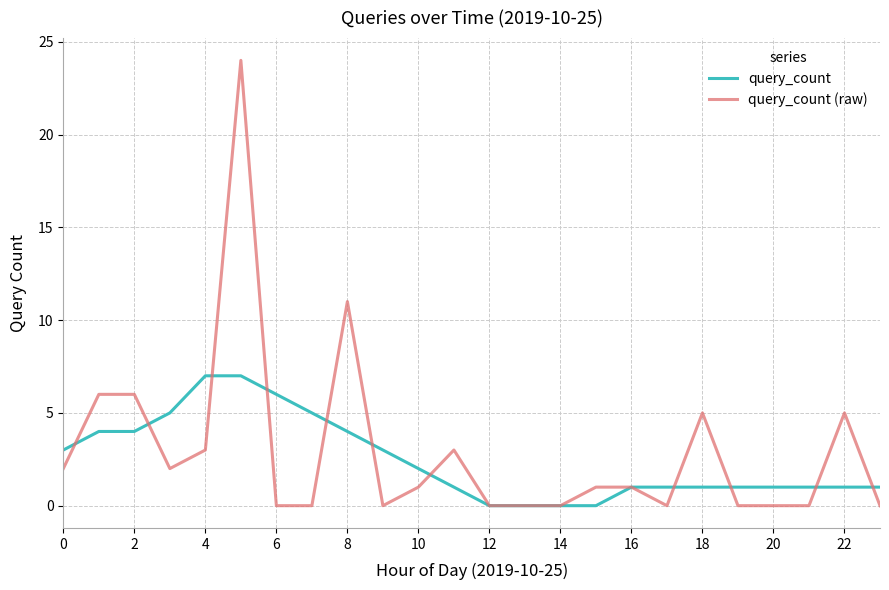

Which series has the widest spread of values?

query_count (raw)